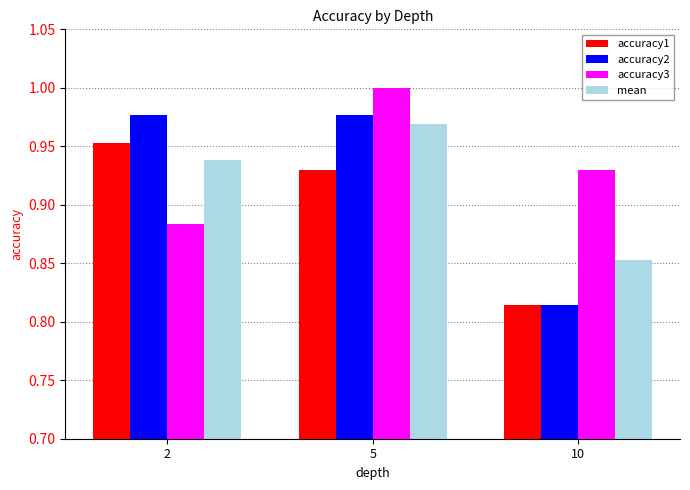

Which category has the highest value in the accuracy3 series?

5